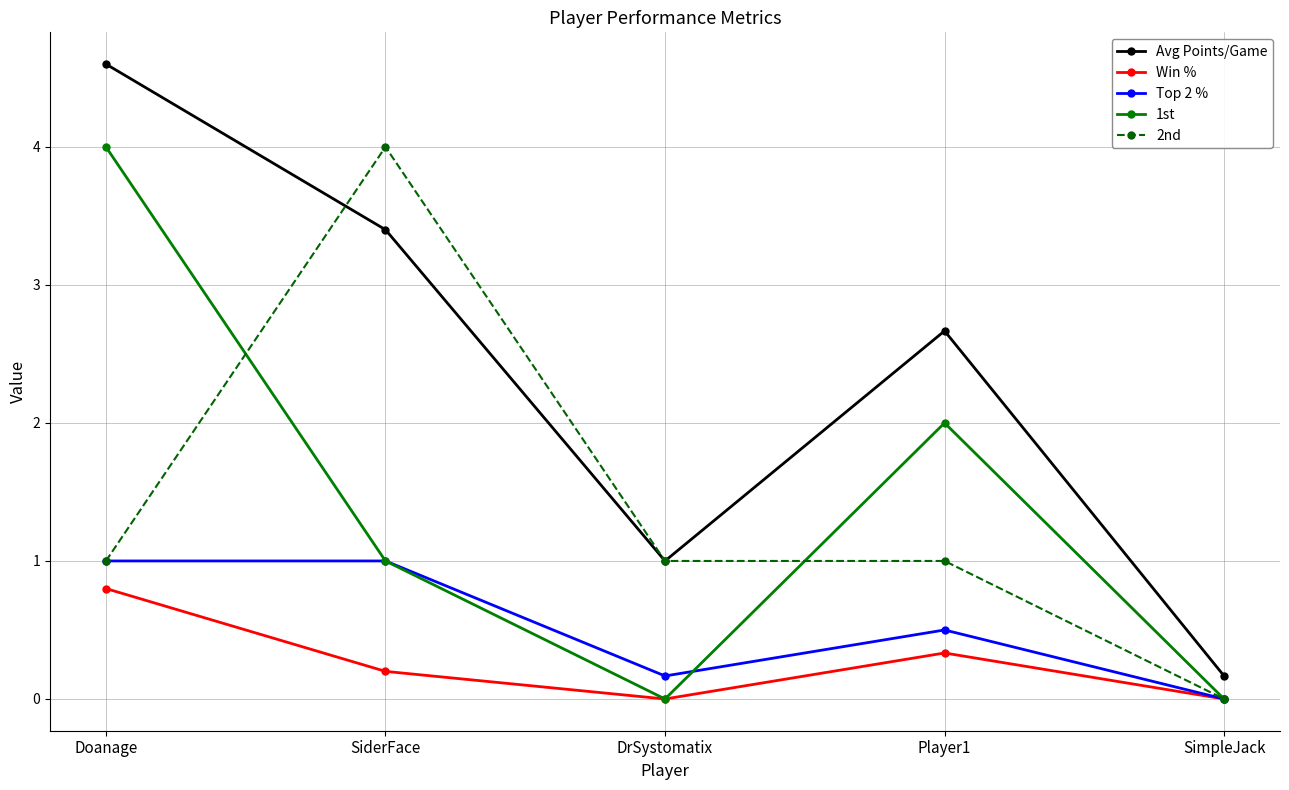

What is the value of the 2nd point at the 4th from the left?

1.0